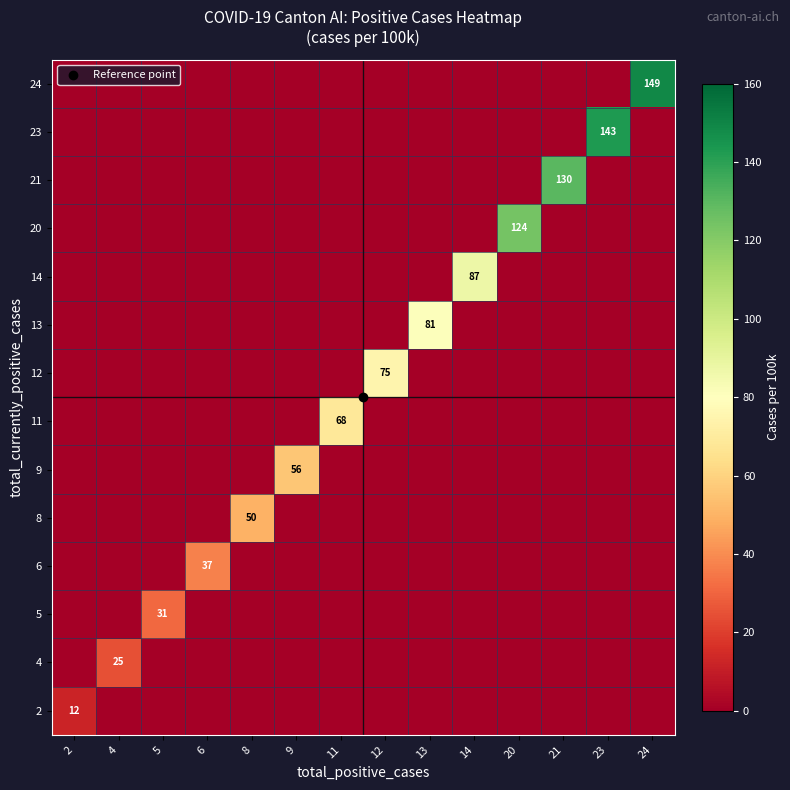

List the series in order of their peak value, lowest first.

2, 4, 5, 6, 8, 9, 11, 12, 13, 14, 20, 21, 23, 24